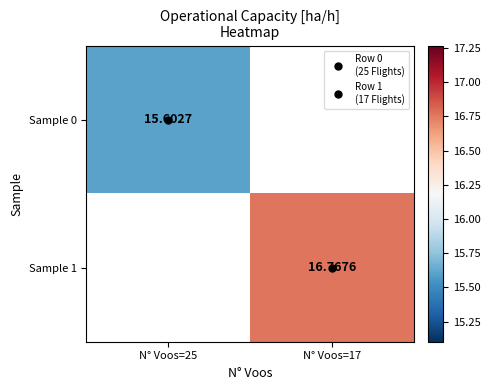

At how many categories does at least one series exceed 16?

1